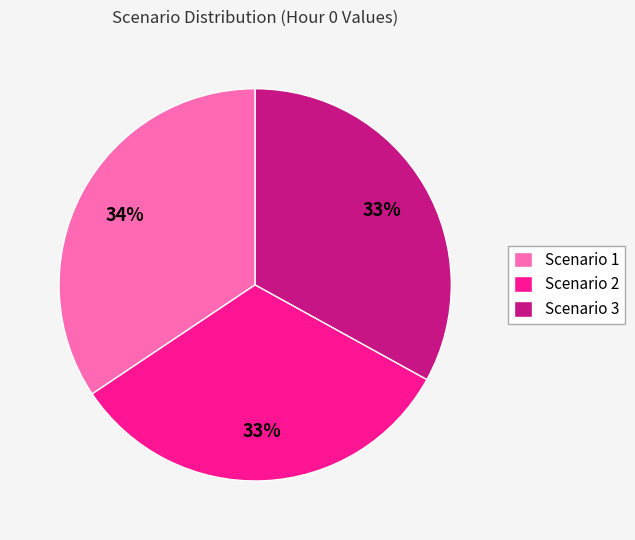

How many slices are in this pie chart?

3